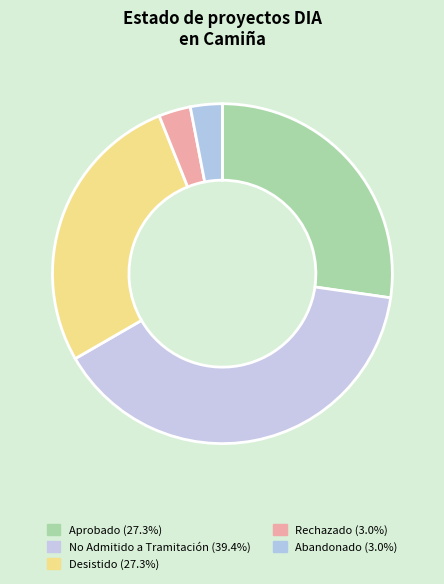

Which category has the smallest portion of the pie?

Rechazado/Abandonado